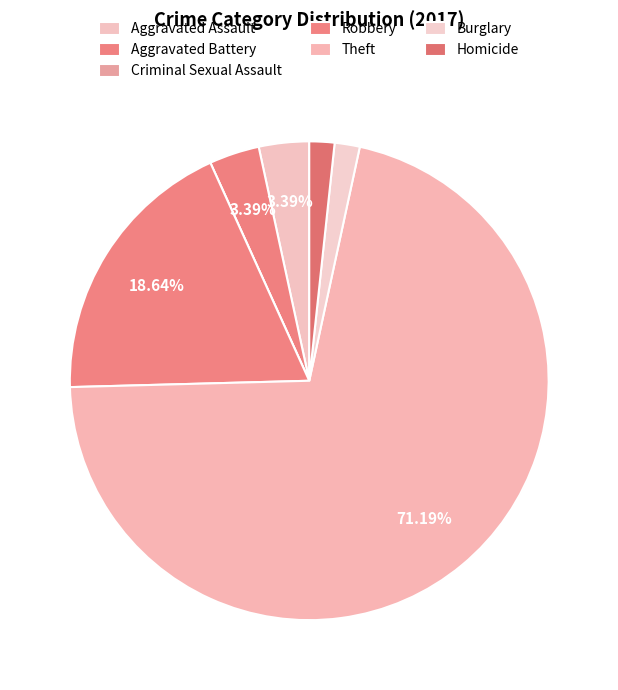

Rank the categories by value from lowest to highest.

Criminal Sexual Assault, Burglary, Homicide, Aggravated Assault, Aggravated Battery, Robbery, Theft